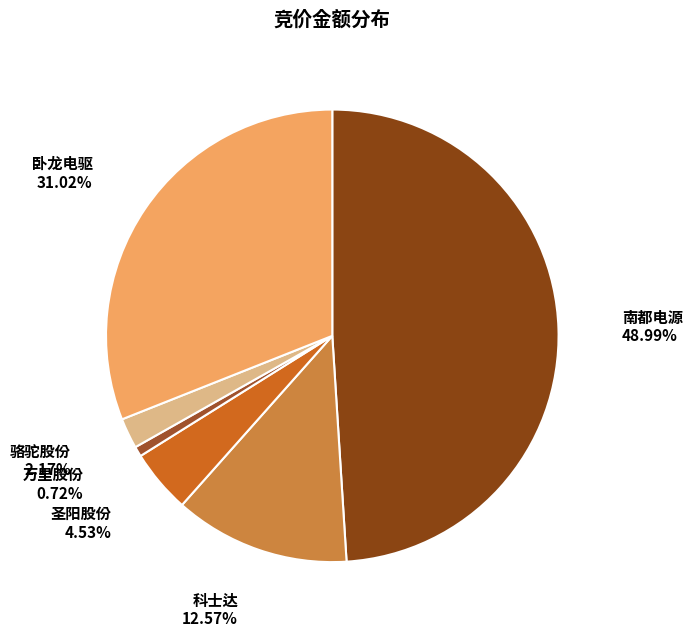

Rank the categories by value from highest to lowest.

南都电源, 卧龙电驱, 科士达, 圣阳股份, 骆驼股份, 万里股份